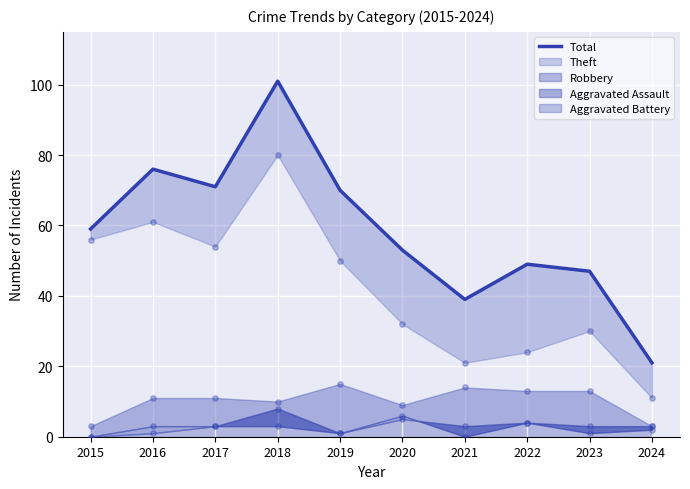

What is the ratio of the value at 2021 to the value at 2016?

0.5